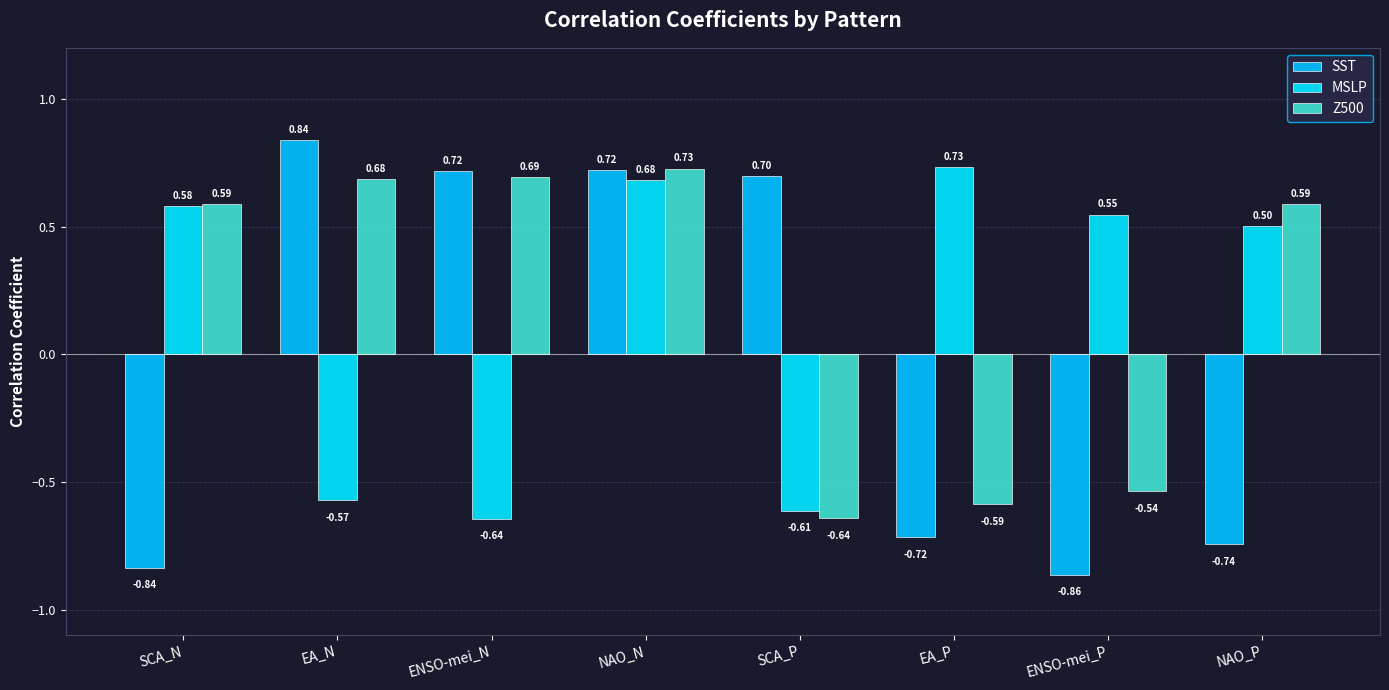

What is the difference between the Z500 values at SCA_N and ENSO-mei_P?

1.1